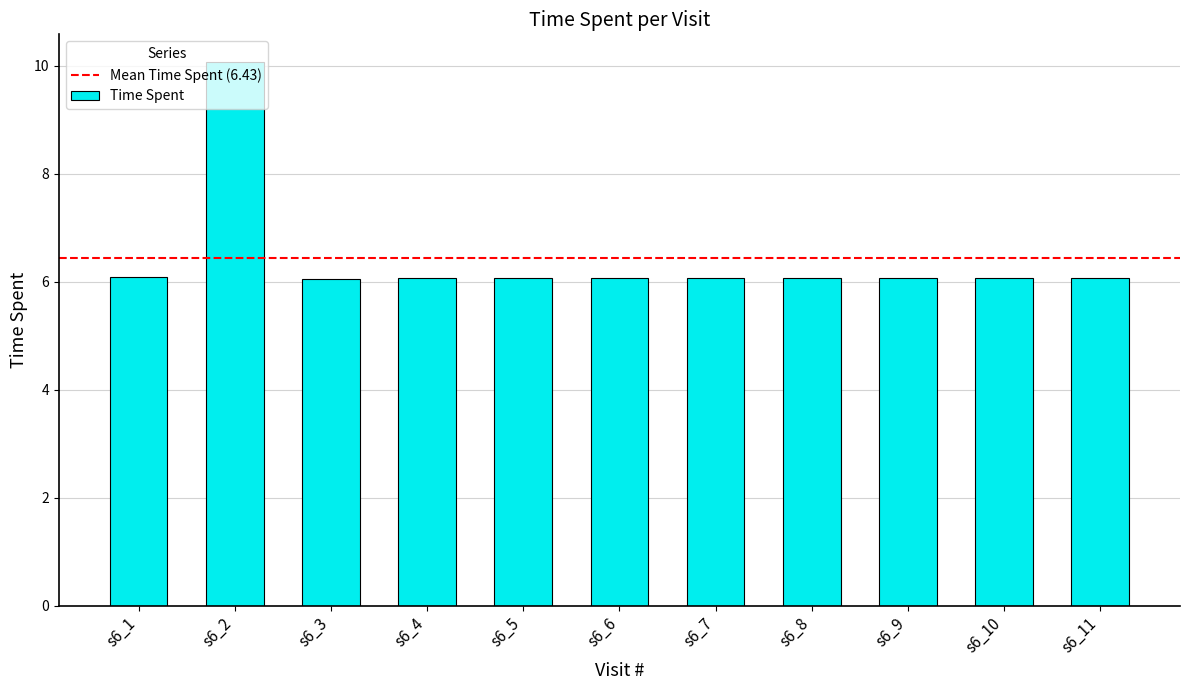

What value does the data have at s6_1?

6.1